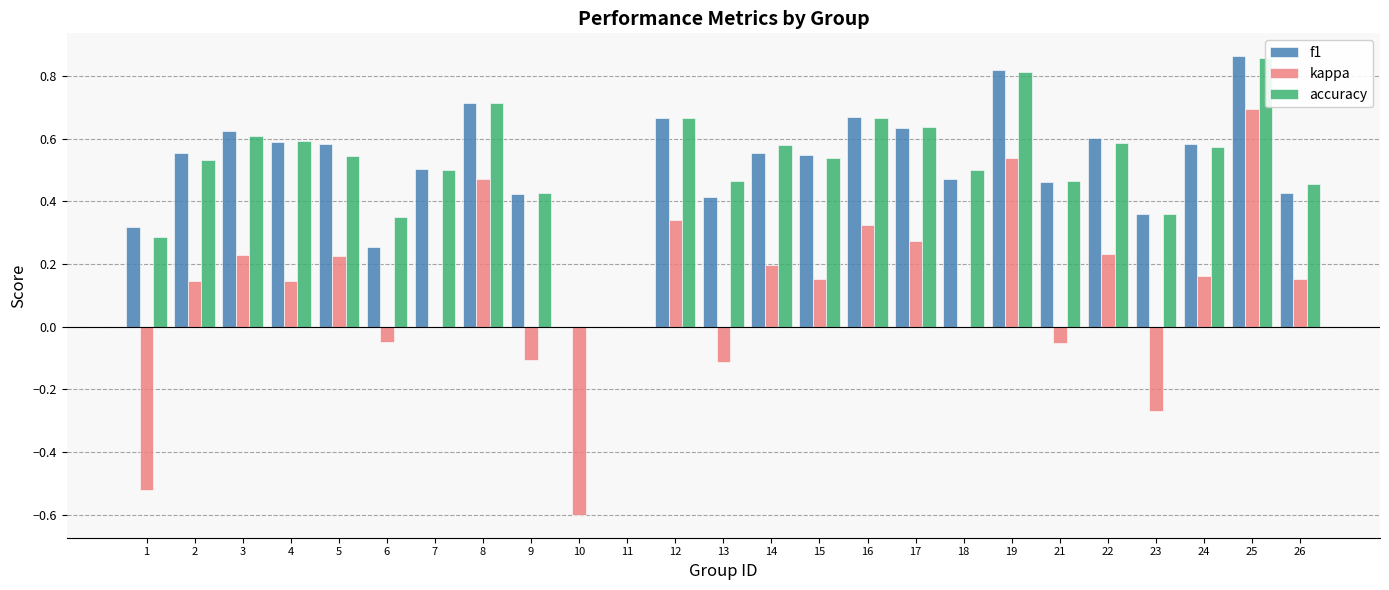

Is it true that f1 equals 0.4 at 23?

True